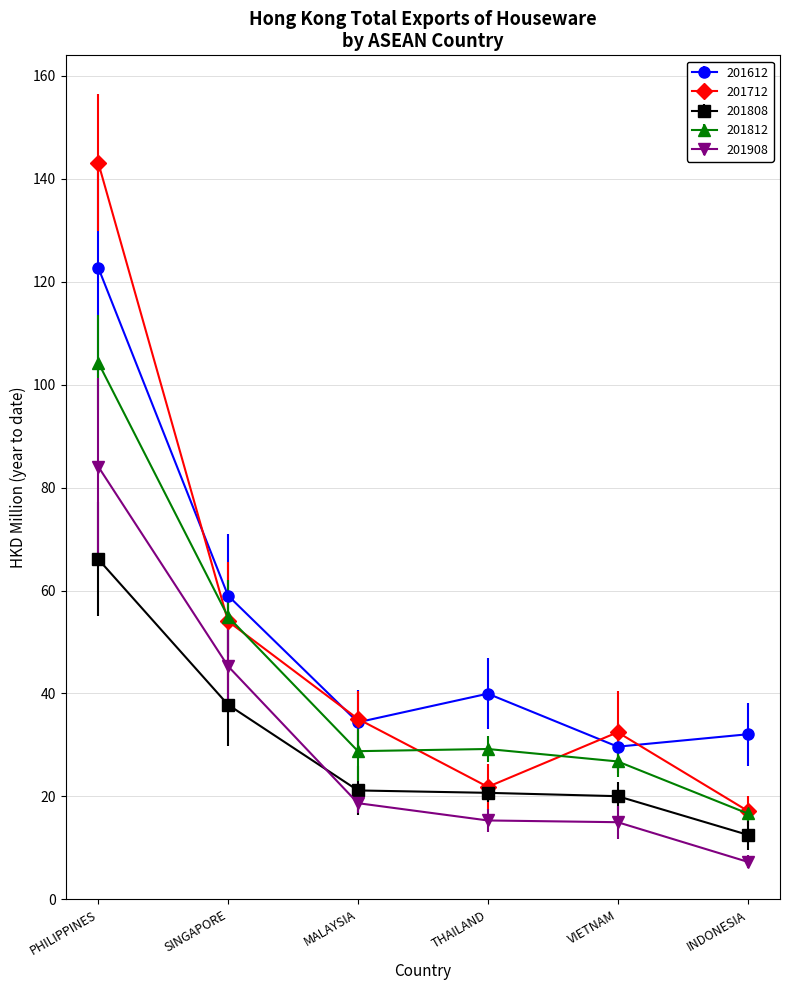

Which series changed the most between MALAYSIA and INDONESIA?

201712